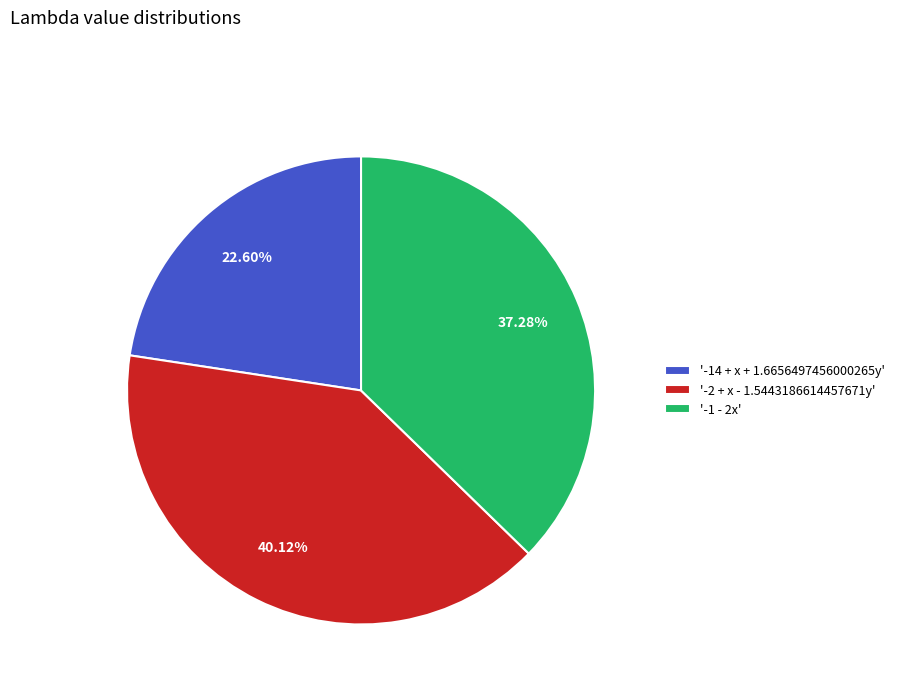

Rank the categories by value from lowest to highest.

'-14 + x + 1.6656497456000265y', '-1 - 2x', '-2 + x - 1.5443186614457671y'